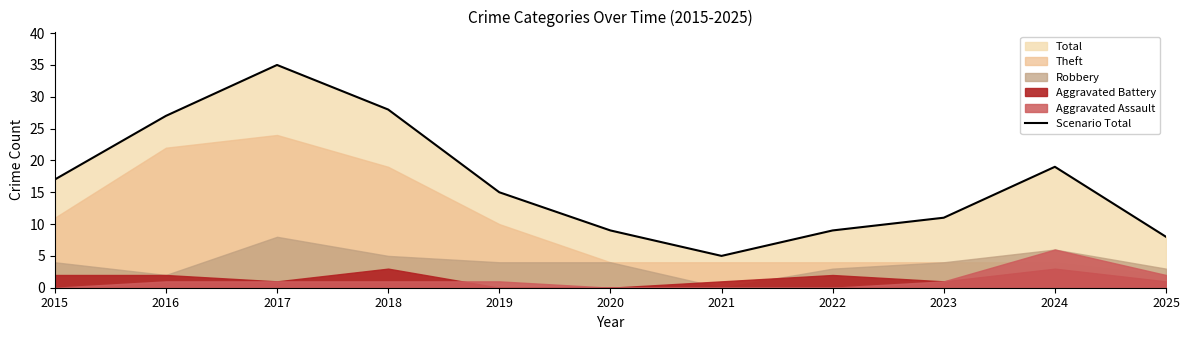

Where does the data first go above 15?

2015